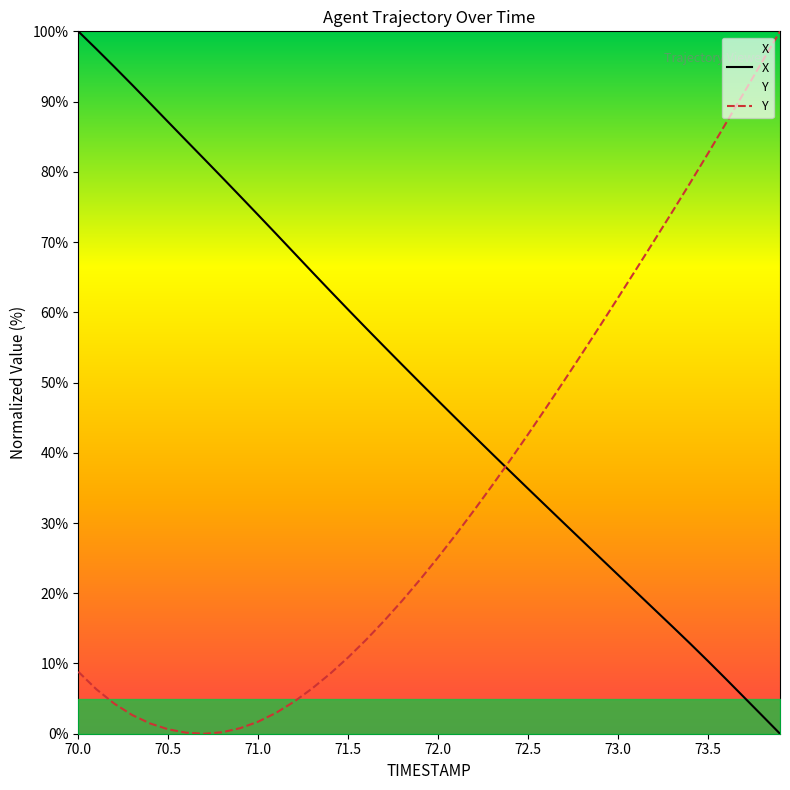

What is the maximum value shown in the chart?

100.0